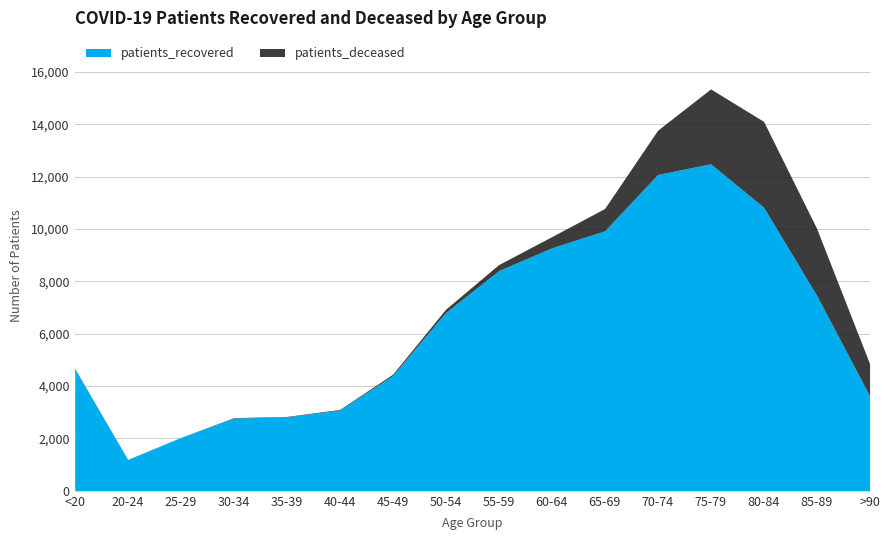

What is the maximum value for patients_deceased?

3278